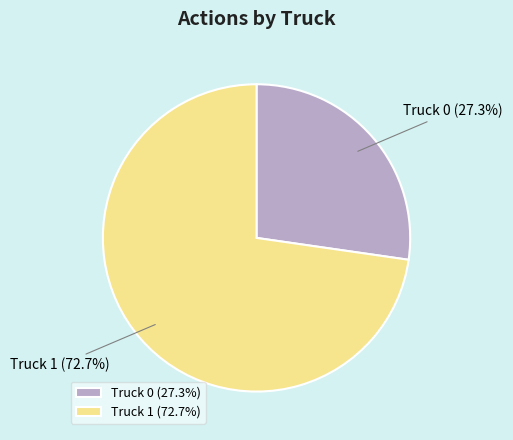

How many segments does this pie chart have?

2